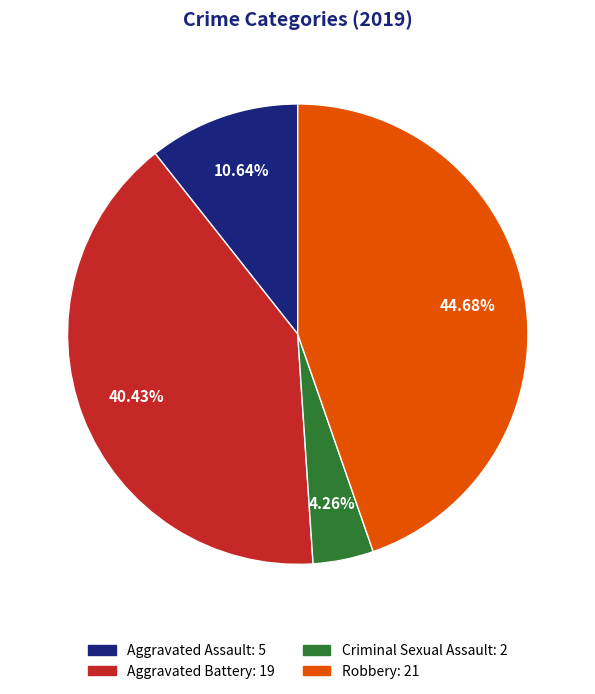

Which category has the biggest portion of the pie?

Robbery: 21